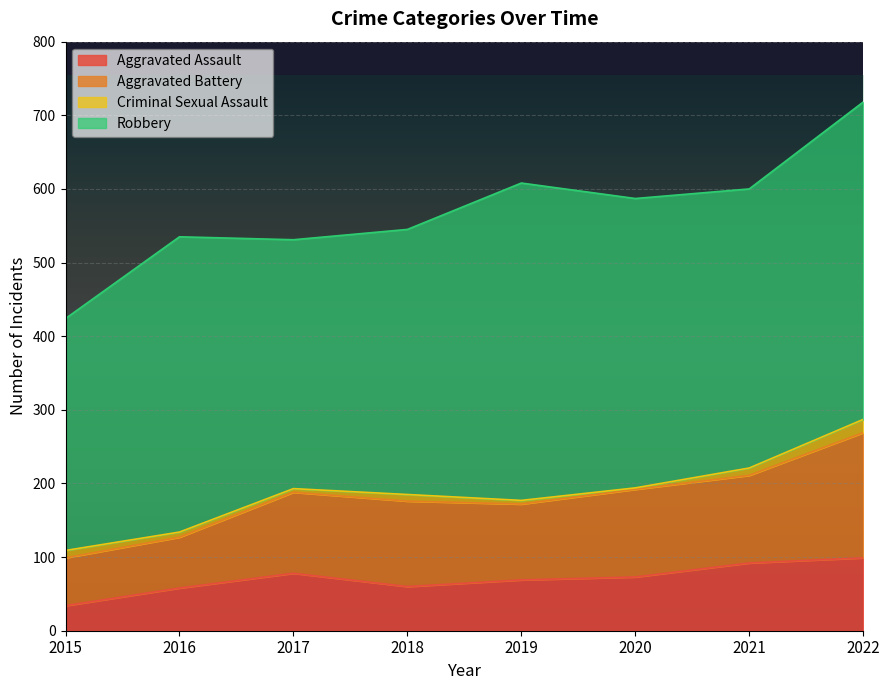

How many lines are shown in the chart?

4